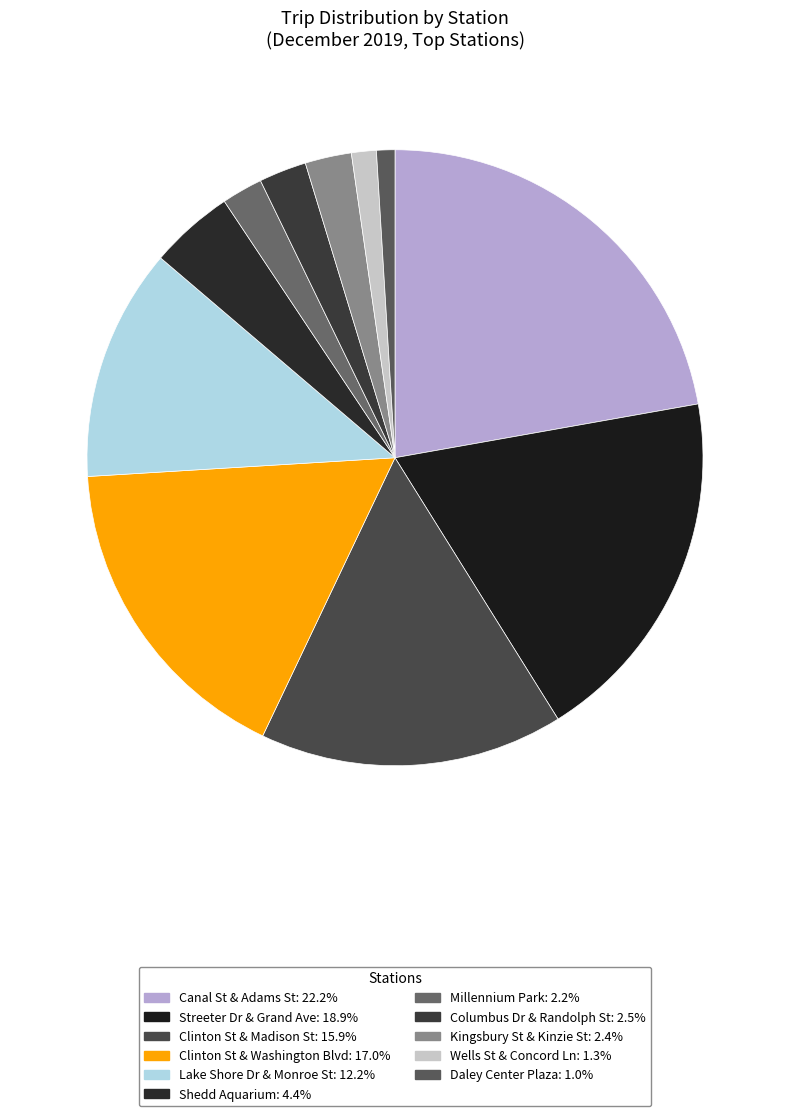

What percentage is the Kingsbury St & Kinzie St slice, to the nearest percent?

2%